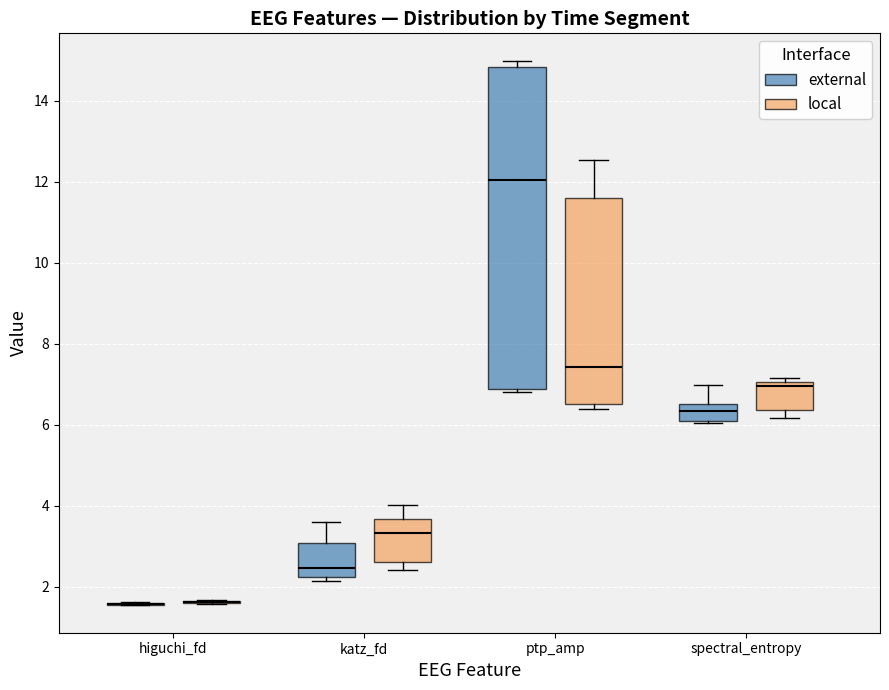

Reading left to right, transcribe this box plot: for each box, give where its median line is, the range the box spans, and where its two whiskers end, as read against the y-axis. The values are not printed on the chart, so give them approximately, as read against the axis.

higuchi_fd (external): box collapsed to a line at 1.6, whiskers 1.6 to 1.6
higuchi_fd (local): box collapsed to a line at 1.6, whiskers 1.6 to 1.6
katz_fd (external): median 2.4, box 2.2 to 3.0, whiskers 2.2 (just below the box's lower edge) to 3.6
katz_fd (local): median 3.4, box 2.6 to 3.6, whiskers 2.4 to 4.0
ptp_amp (external): median 12.0, box 6.8 to 14.8, whiskers 6.8 (just below the box's lower edge) to 15.0
ptp_amp (local): median 7.4, box 6.6 to 11.6, whiskers 6.4 to 12.6
spectral_entropy (external): median 6.4, box 6.0 to 6.6, whiskers 6.0 to 7.0
spectral_entropy (local): median 7.0 (just below the box's upper edge), box 6.4 to 7.0, whiskers 6.2 to 7.2